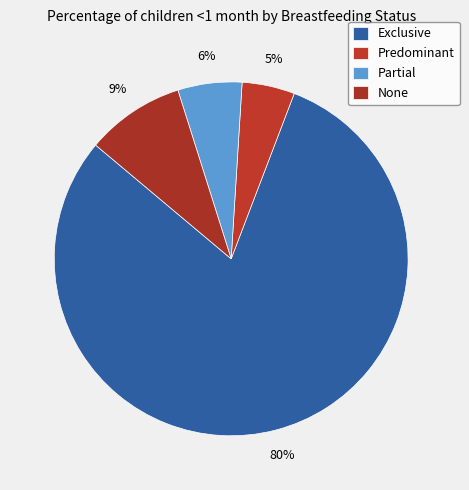

Rank the categories by value from lowest to highest.

Predominant, Partial, None, Exclusive